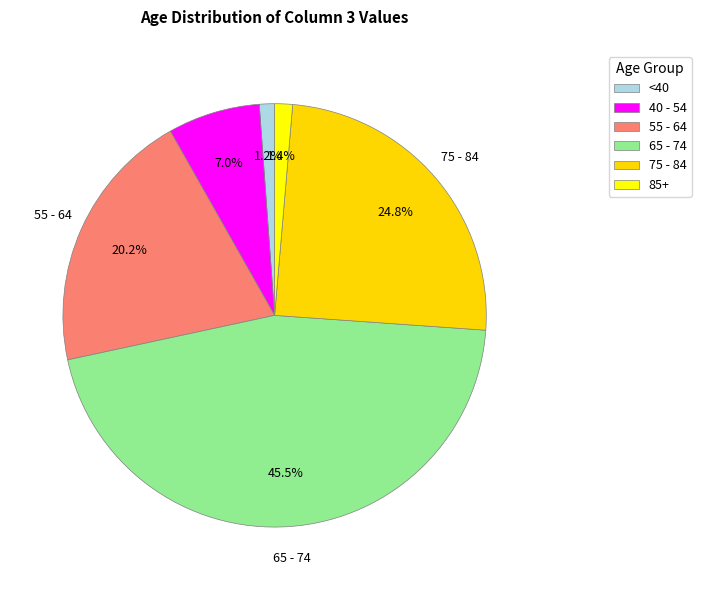

Count the number of slices in the pie.

6